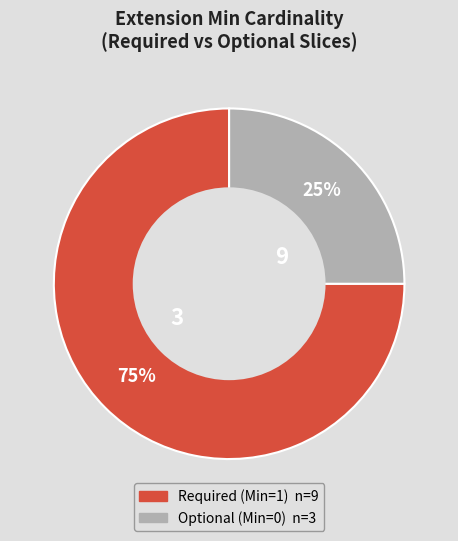

To the nearest percent, what is the average slice percentage?

50%